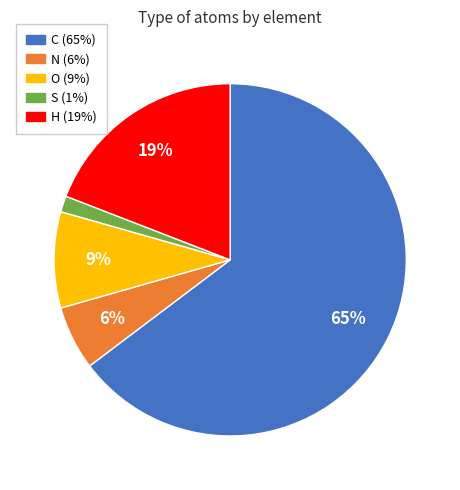

Does C represent more than half of the total?

Yes